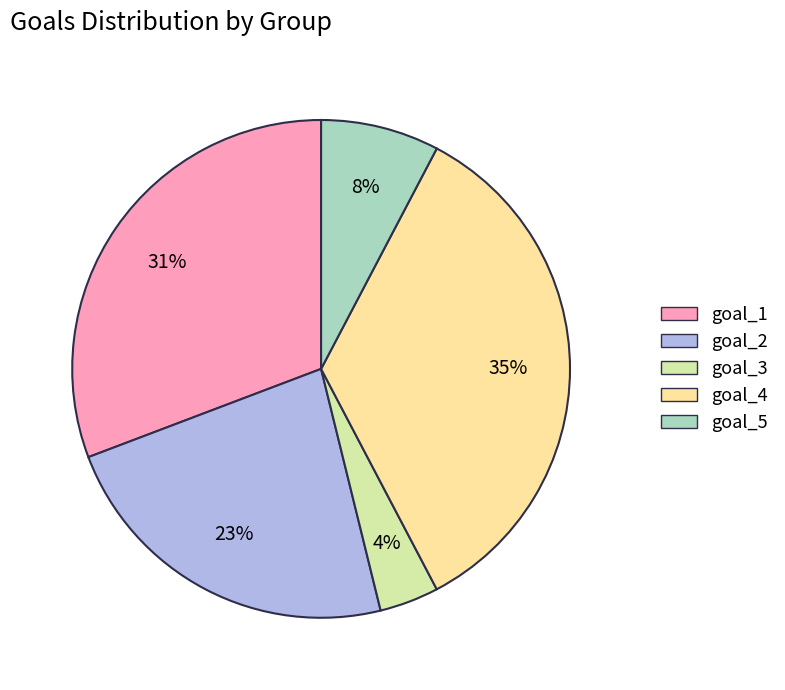

Between goal_1 and goal_5, which is larger?

goal_1